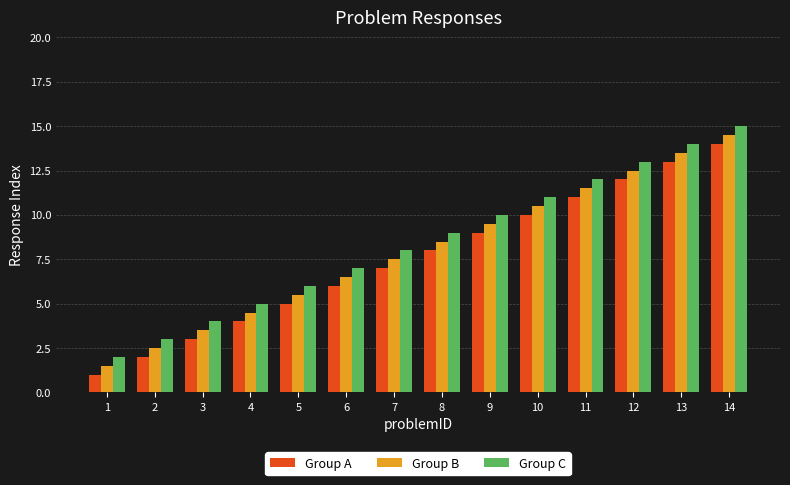

How many bars are there in total?

42